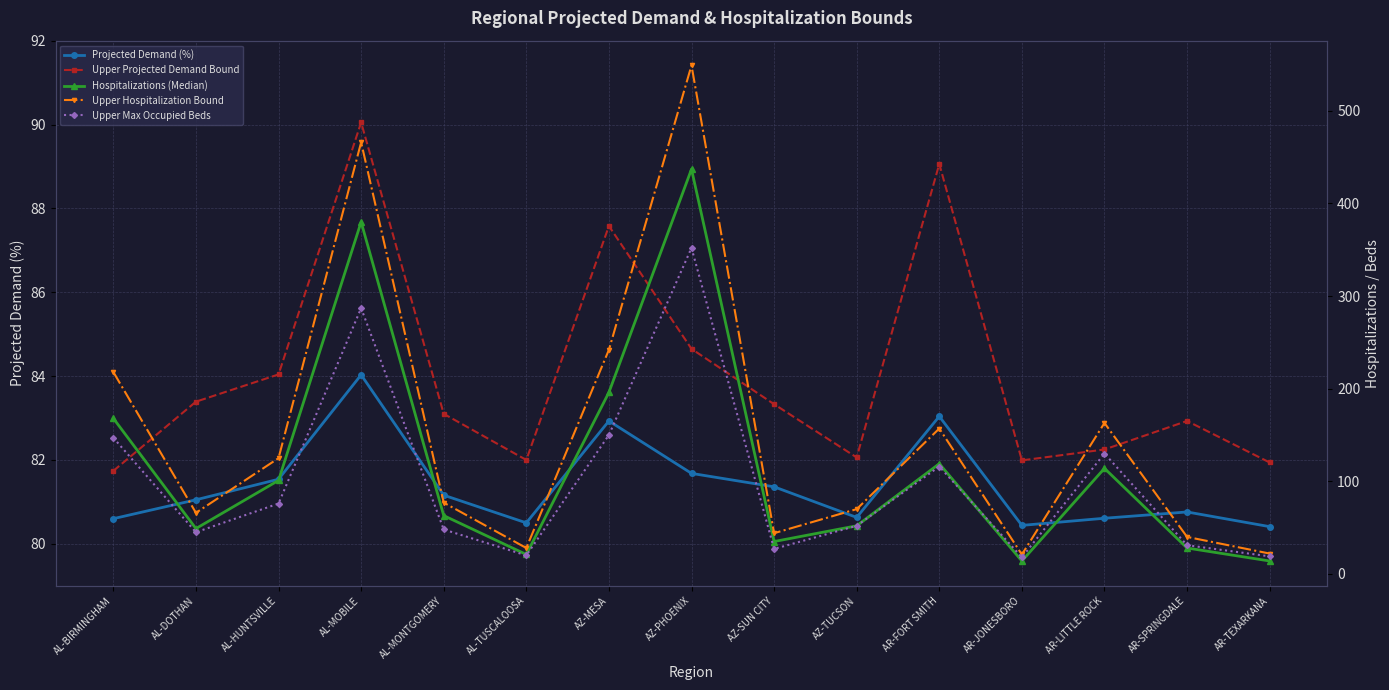

Which series has the largest range (max minus min)?

Upper Hospitalization Bound